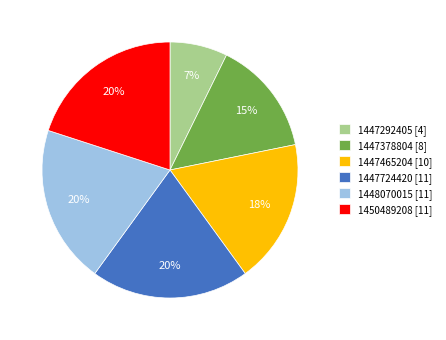

Do 1447378804 [8] and 1450489208 [11] together represent more than half of the pie?

No